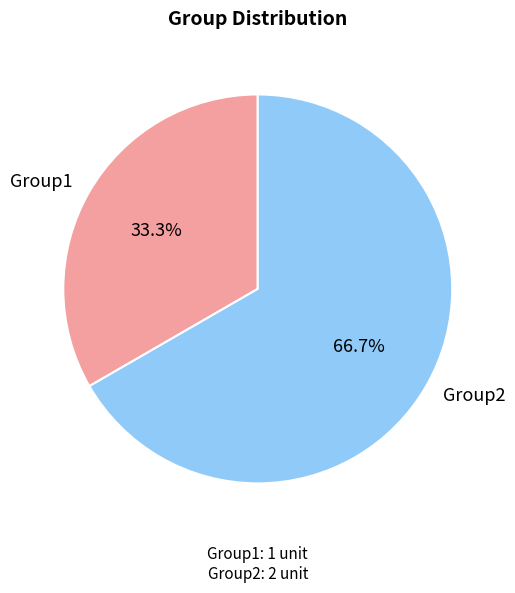

Rank the categories by value from lowest to highest.

Group1, Group2